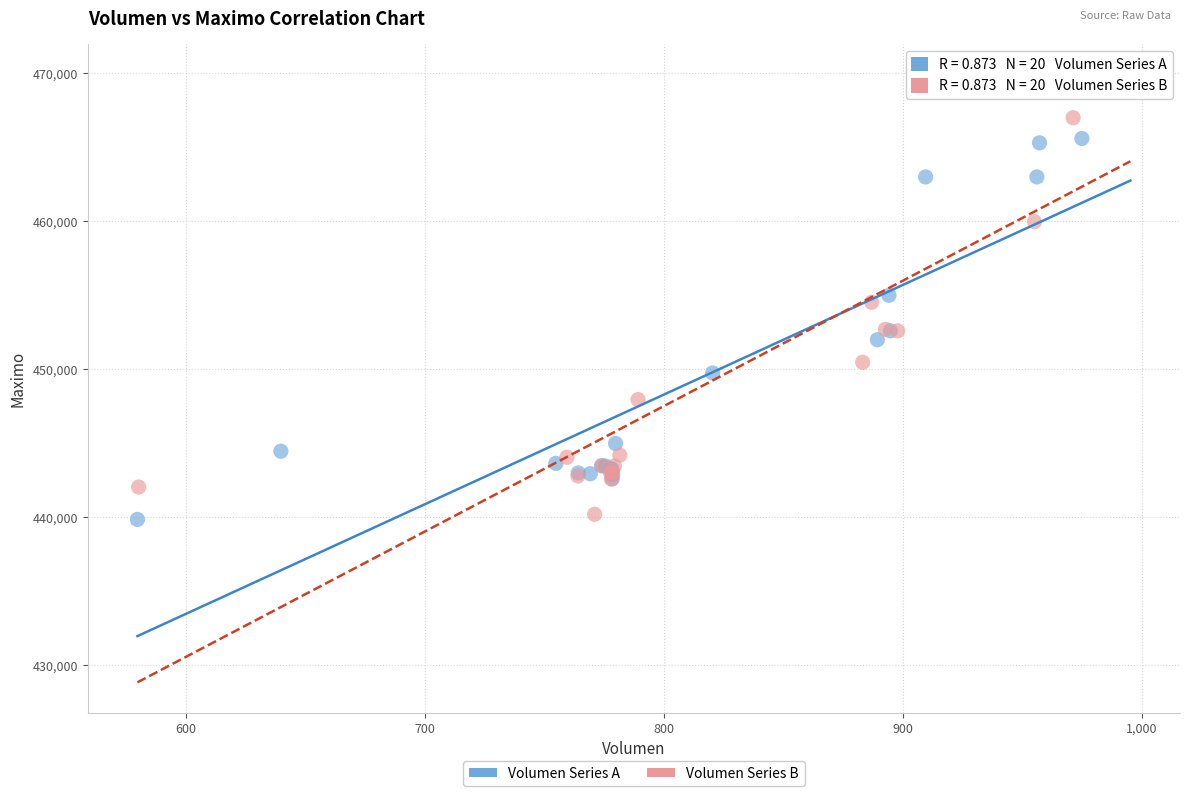

Which series reaches the maximum Y coordinate?

Volumen Series B